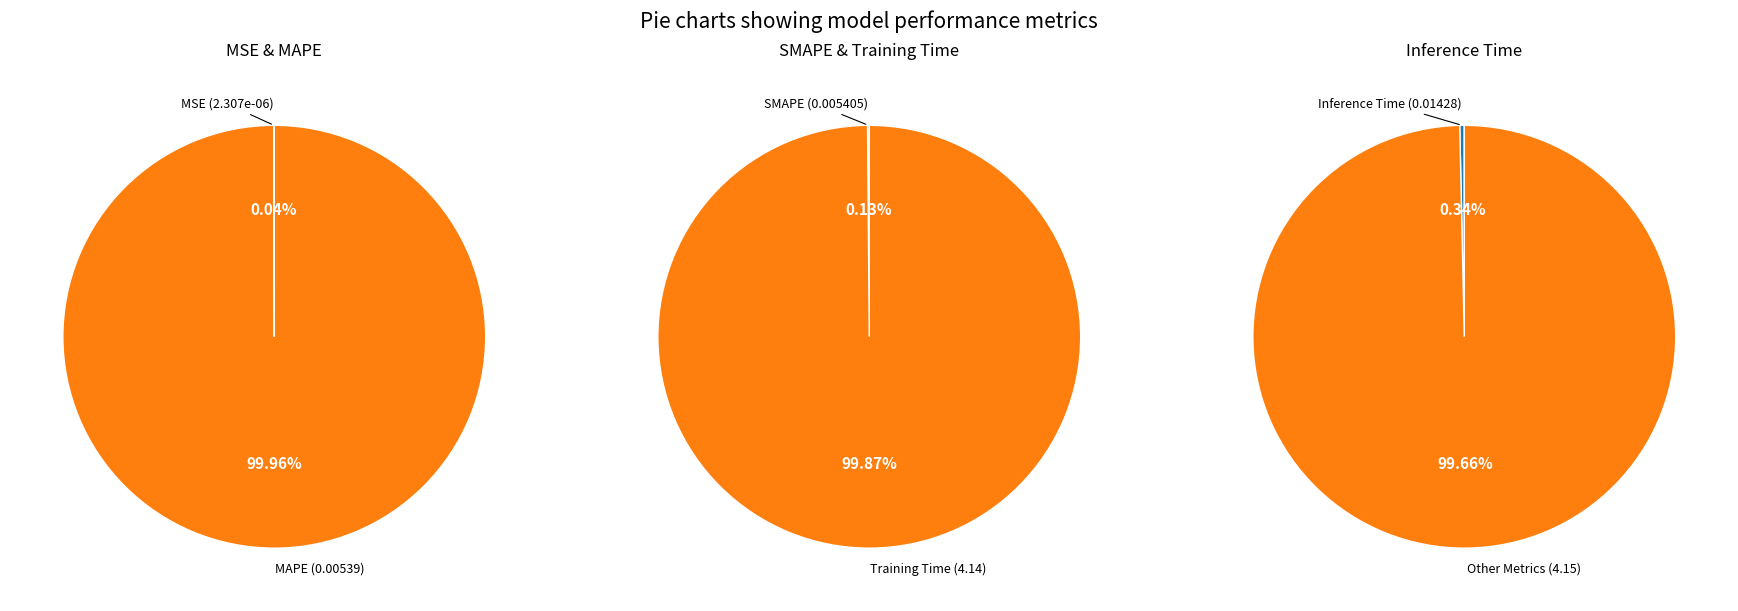

Is the sum of Inference Time and Training Time greater than half?

Yes